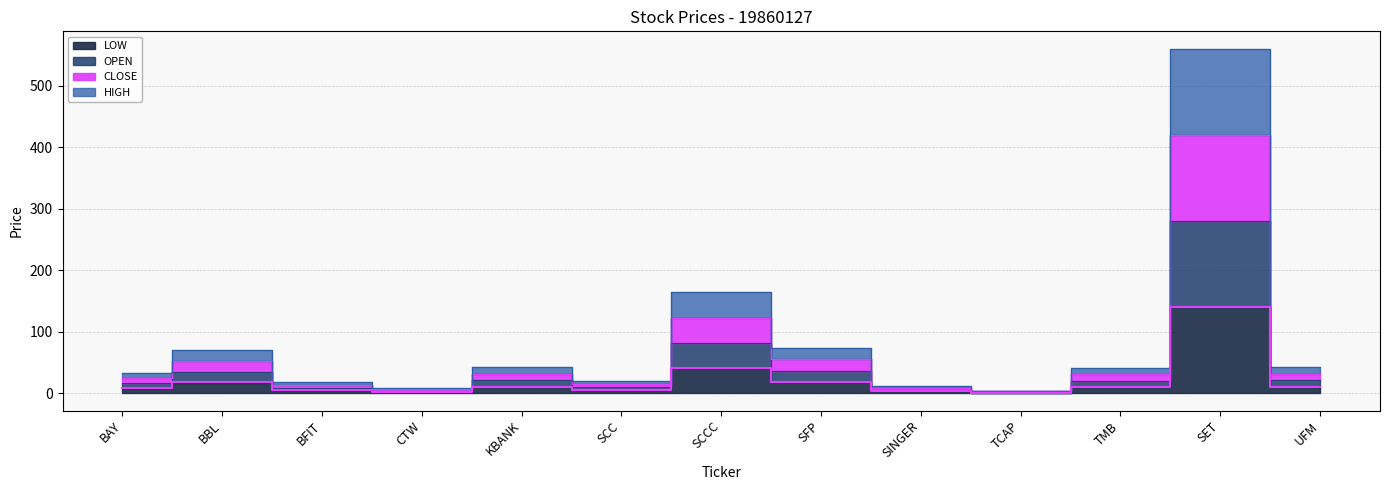

Does the chart display data point markers on the line(s)?

No